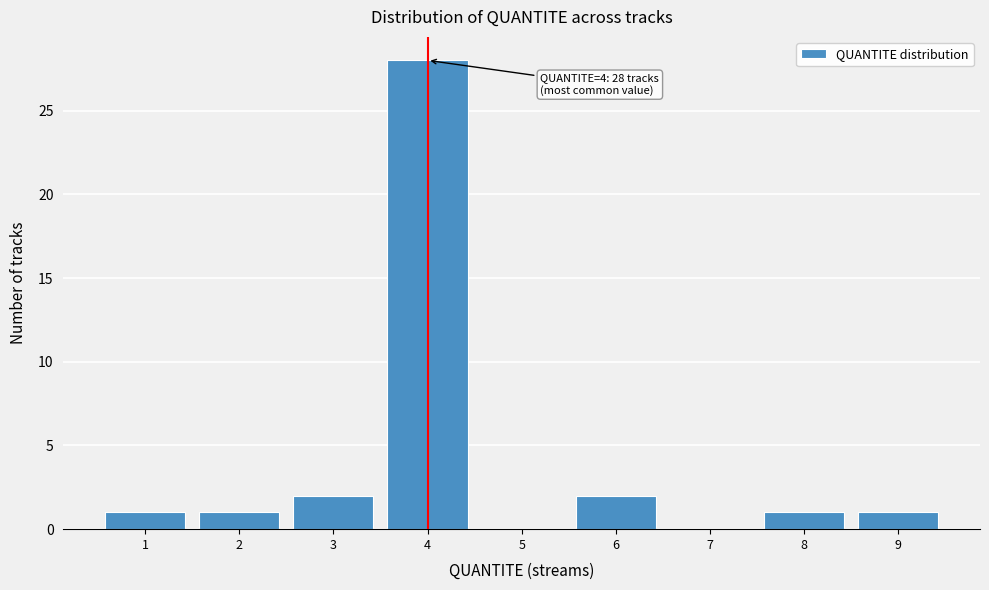

Reading left to right, what are all the values shown in this chart?

1=1	2=1	3=2	4=28	5=0	6=2	7=0	8=1	9=1